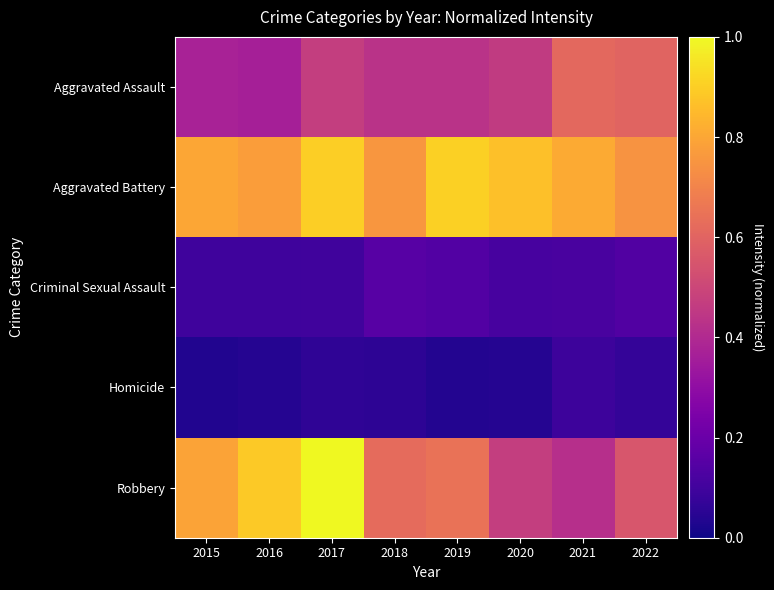

Reading left to right, transcribe all the data shown in this chart.

Aggravated Assault: 2015=0.4	2016=0.4	2017=0.5	2018=0.4	2019=0.4	2020=0.5	2021=0.6	2022=0.6
Aggravated Battery: 2015=0.8	2016=0.8	2017=0.9	2018=0.8	2019=0.9	2020=0.9	2021=0.8	2022=0.7
Criminal Sexual Assault: 2015=0.1	2016=0.1	2017=0.1	2018=0.2	2019=0.1	2020=0.1	2021=0.1	2022=0.1
Homicide: 2015=0.0	2016=0.0	2017=0.1	2018=0.1	2019=0.0	2020=0.0	2021=0.1	2022=0.1
Robbery: 2015=0.8	2016=0.9	2017=1.0	2018=0.6	2019=0.6	2020=0.5	2021=0.4	2022=0.6